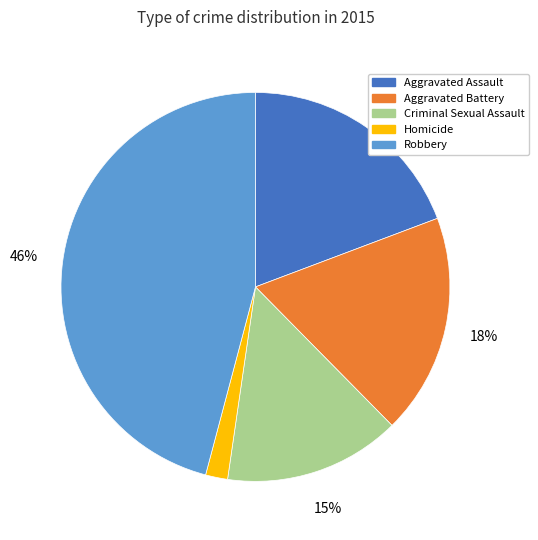

Does Aggravated Battery account for over 50% of the chart?

No